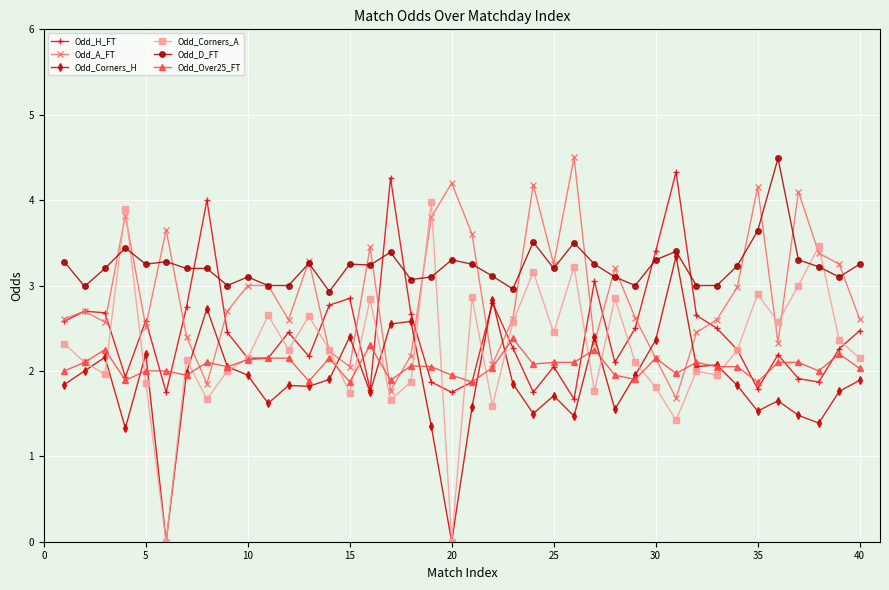

What is the value of the Odd_H_FT point at the 9th from the left?

2.5